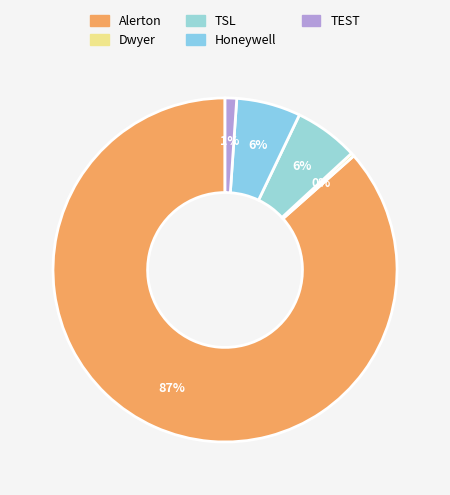

What percentage do Honeywell and TSL together represent?

12.1%